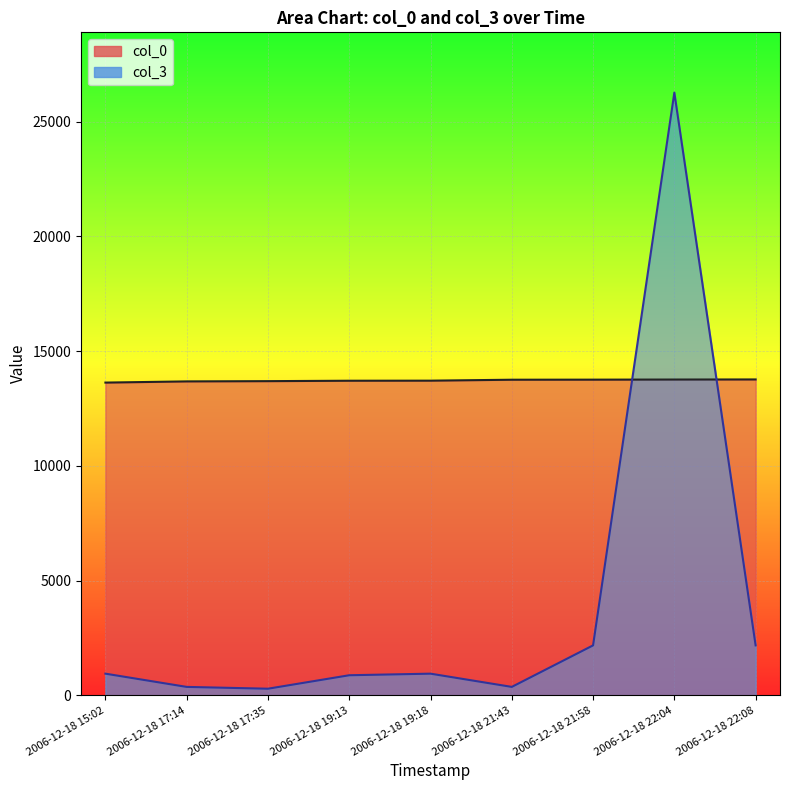

The col_0 series shows 9132 at 2006-12-18 19:13. True or false?

False